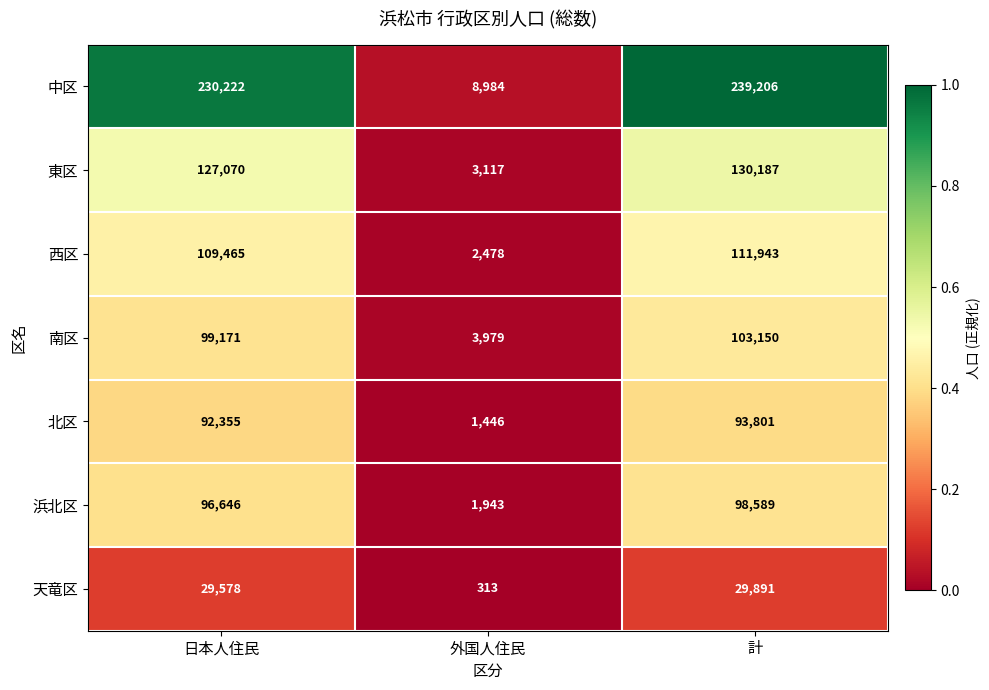

Between 日本人住民 and 外国人住民, which series saw the biggest shift?

中区